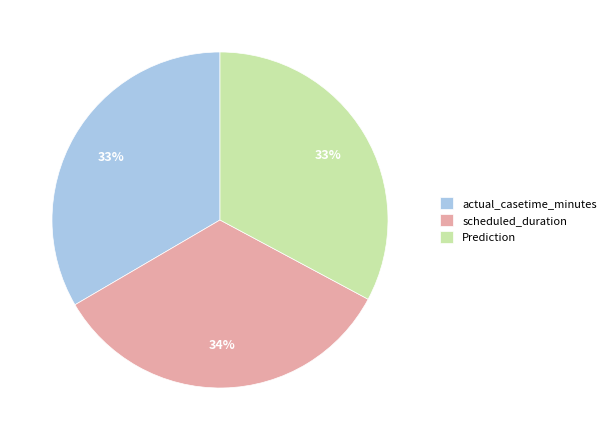

The scheduled_duration slice represents 48% of the pie. True or false?

False